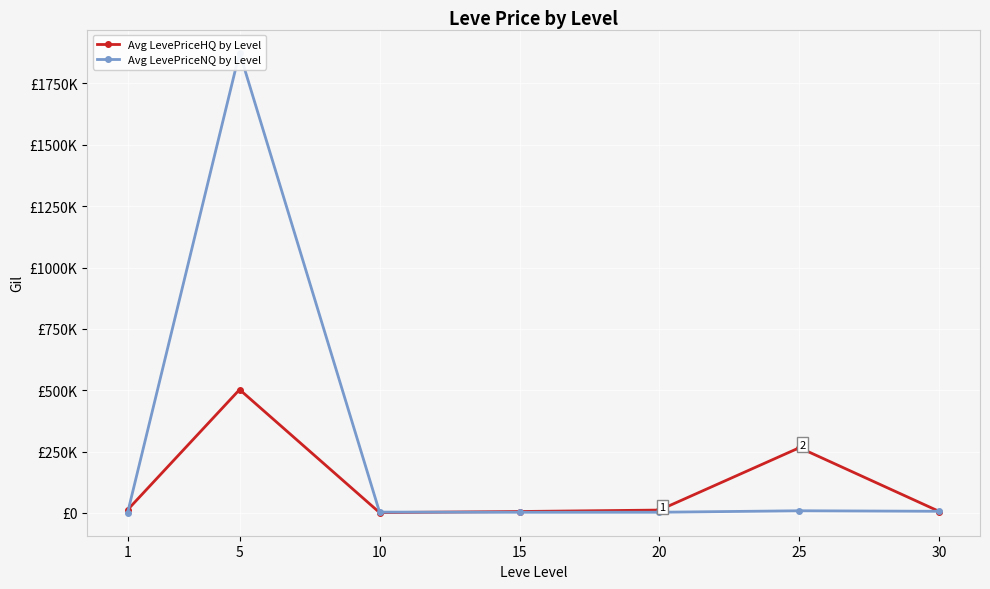

True or false: Avg LevePriceNQ by Level has more than 2 interior local peaks.

False